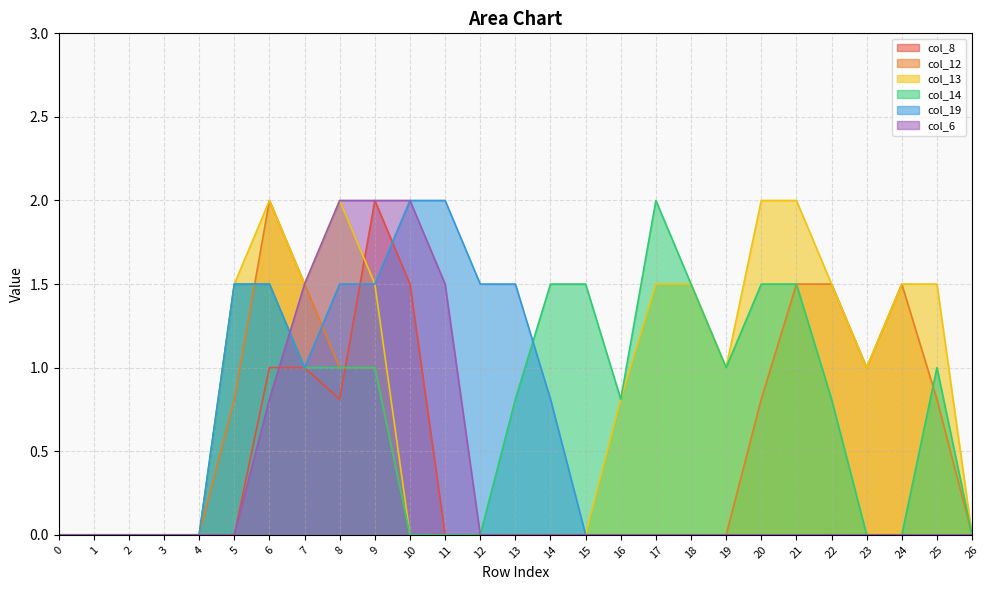

How many positive values does the col_13 series have?

15